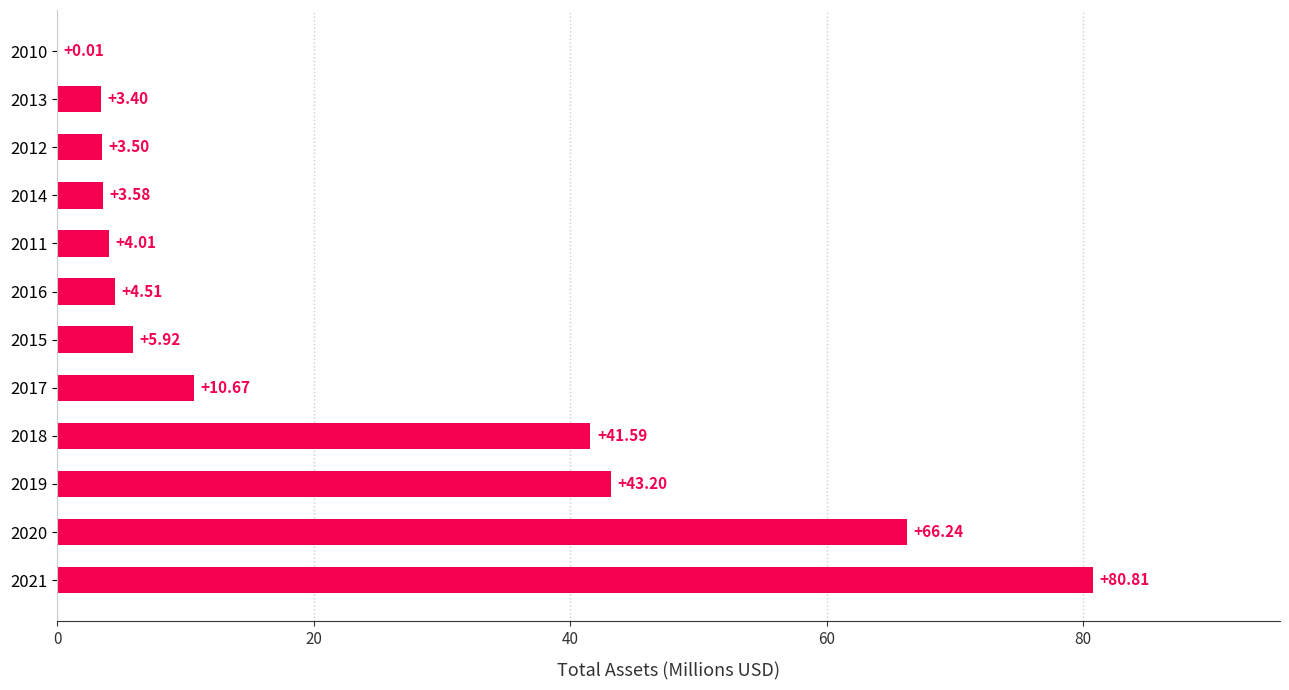

What is the sum of the values at 2018 and 2016?

46.1